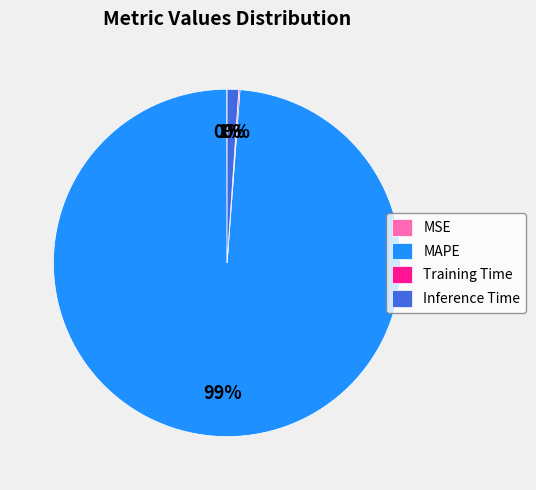

Which slice is the largest?

MAPE